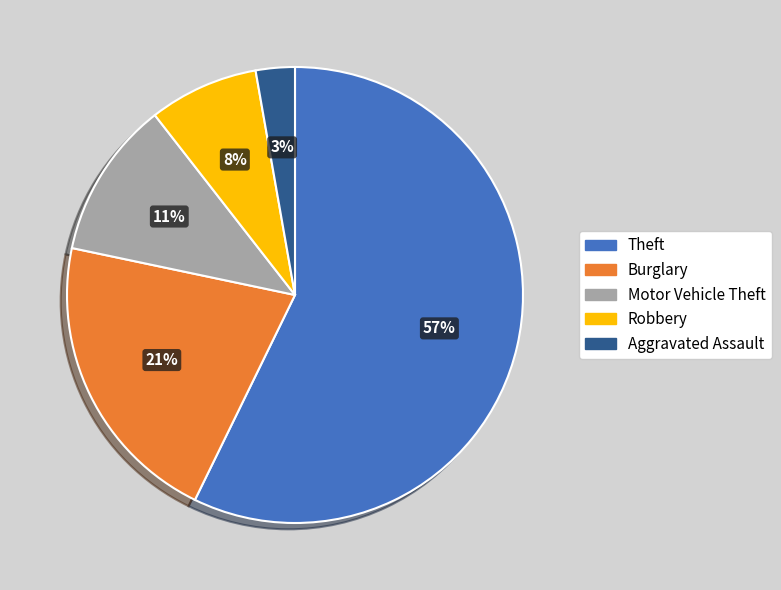

To the nearest percent, what is the difference between the largest and smallest slice percentages?

54%